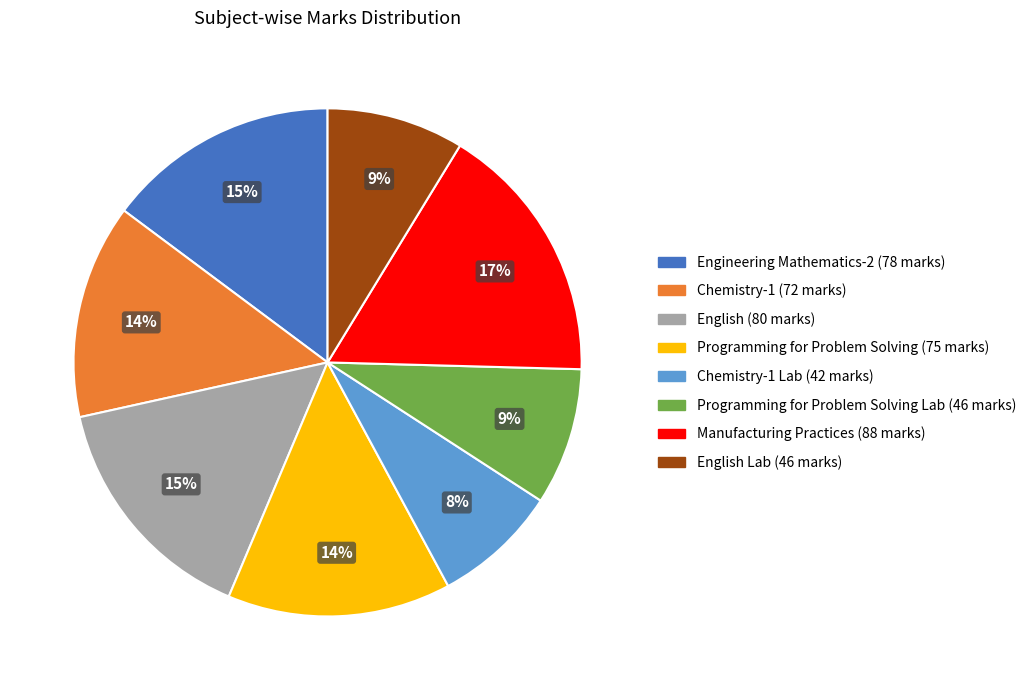

To the nearest percent, what is the difference between the largest and smallest slice percentages?

9%